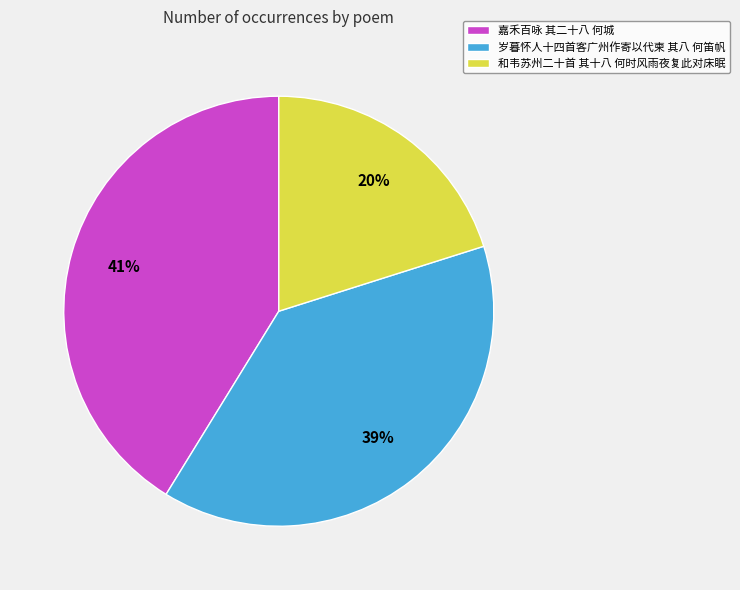

To the nearest percent, what is the combined percentage of 和韦苏州二十首 其十八 何时风雨夜复此对床眠 and 嘉禾百咏 其二十八 何城?

61%